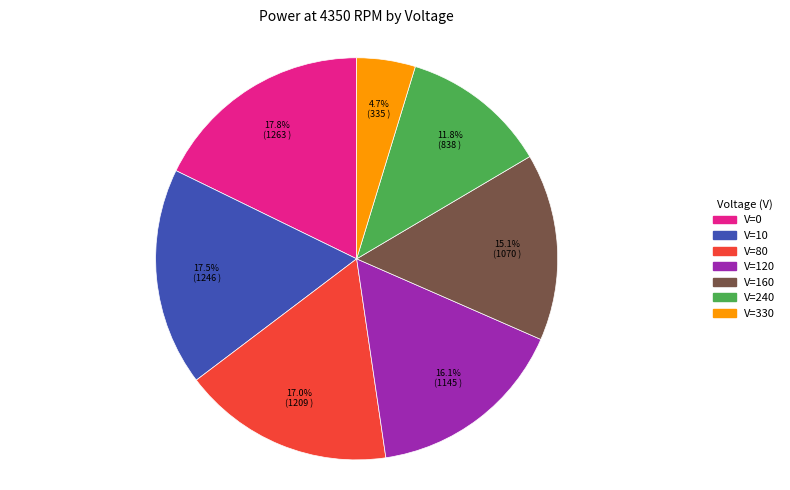

Count the number of slices in the pie.

7